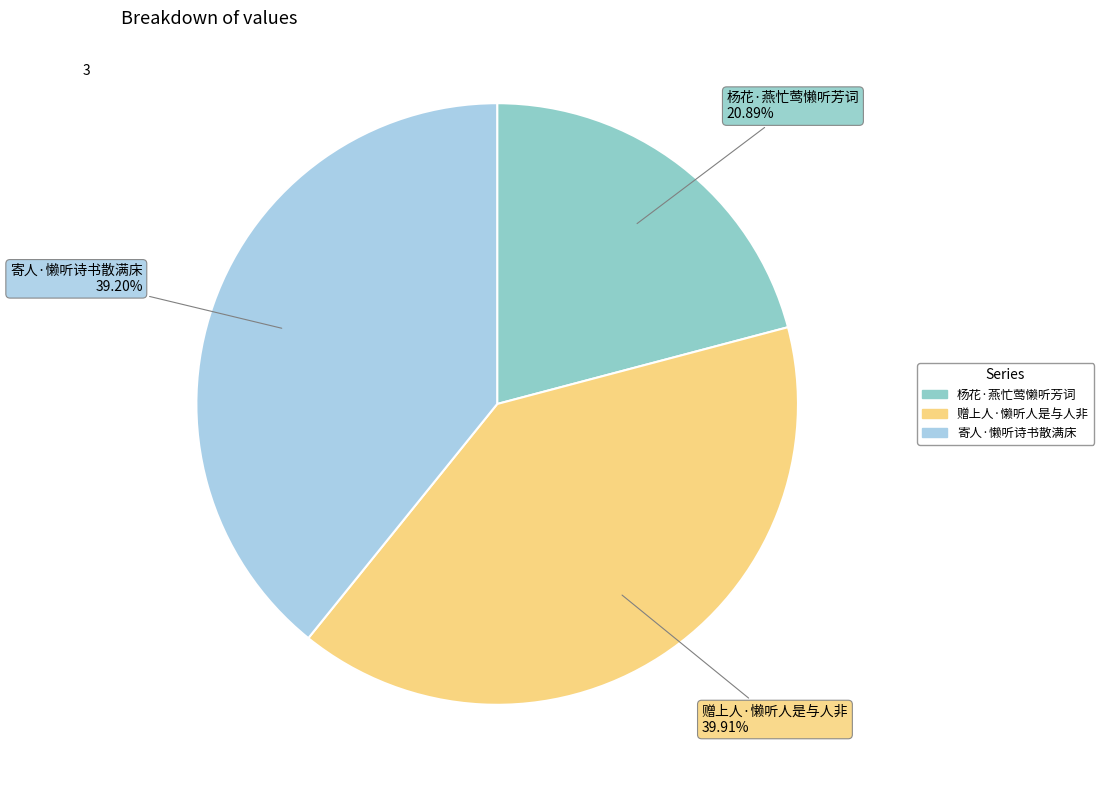

What is the ratio of the value at 杨花·燕忙莺懒听芳词 to the value at 赠上人·懒听人是与人非?

0.5